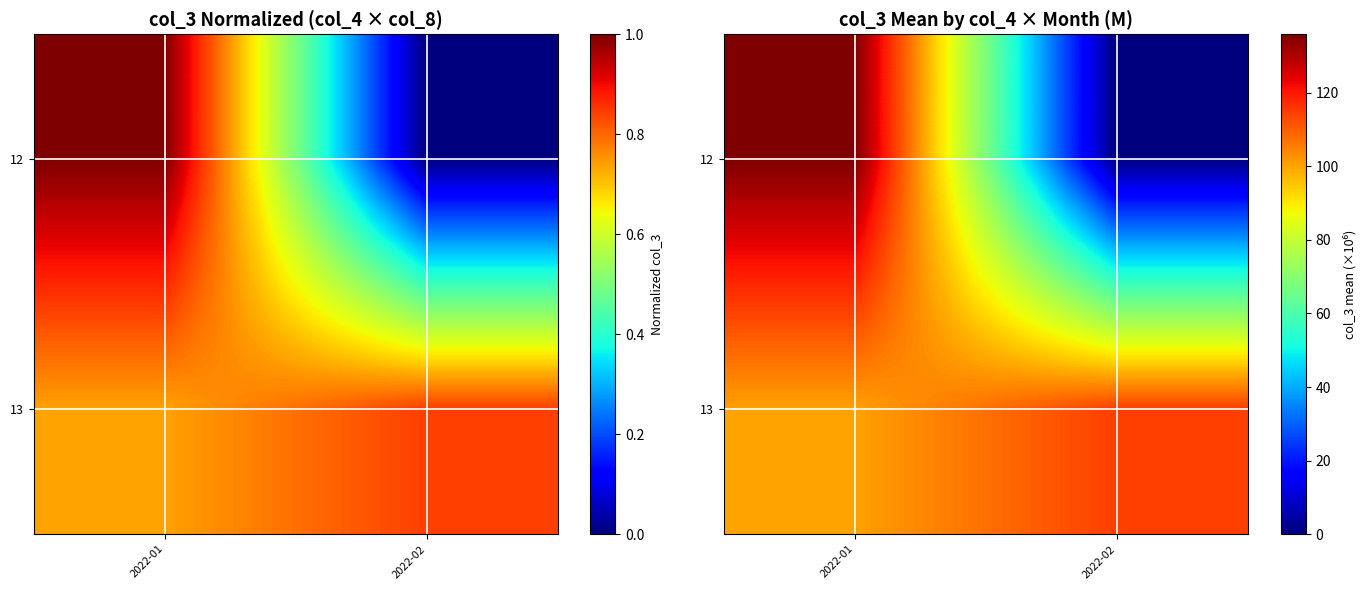

Rank the categories by row_0 value from lowest to highest.

2022-02, 2022-01